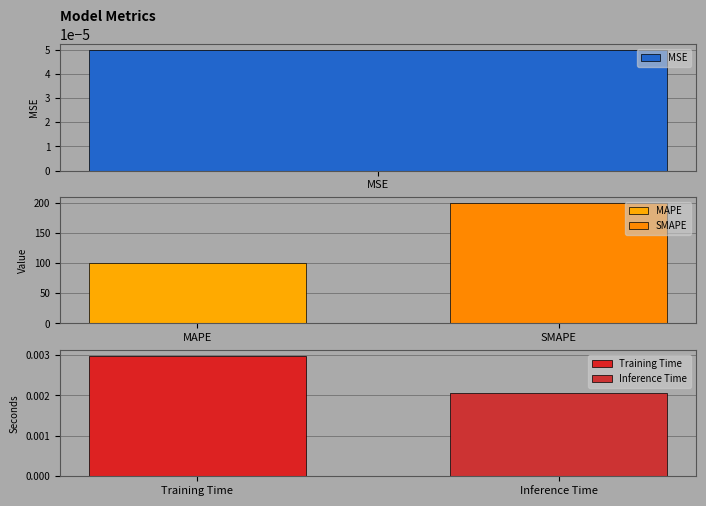

Is it true that the value at Inference Time is 0.0?

False